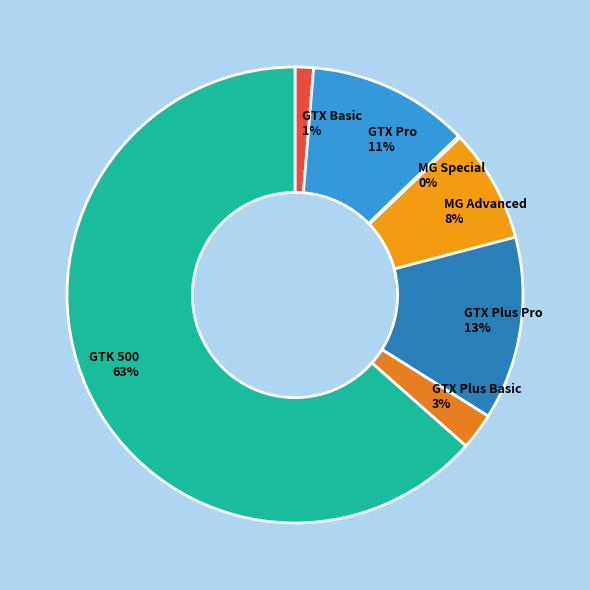

Between GTK 500 and GTX Plus Basic, which is larger?

GTK 500